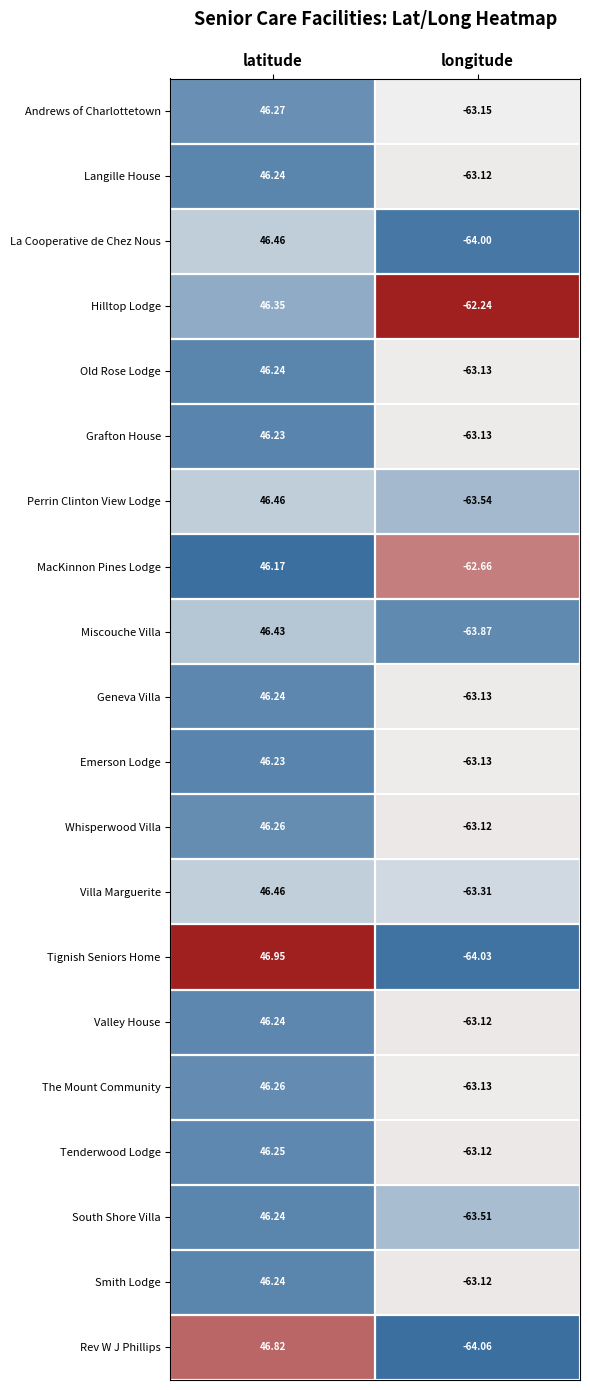

Where does the Emerson Lodge series first go above 46?

latitude